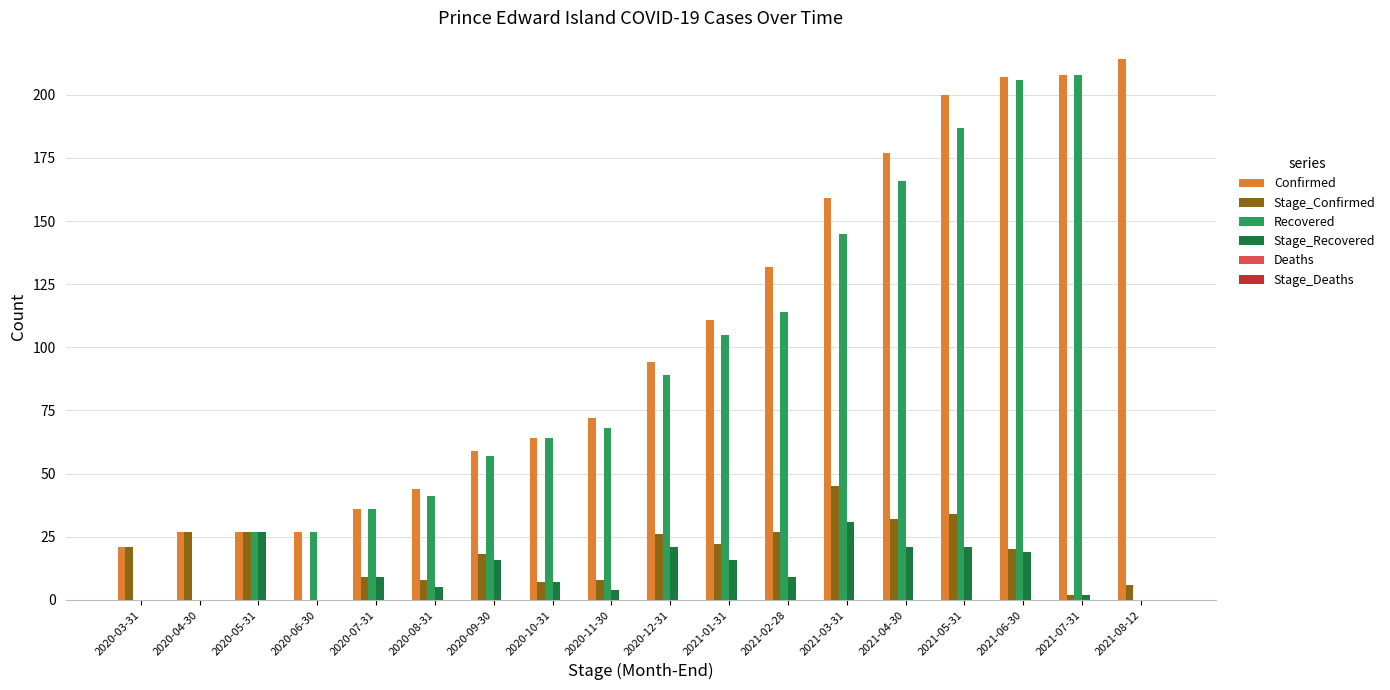

Which label corresponds to the largest value in the chart?

2021-08-12